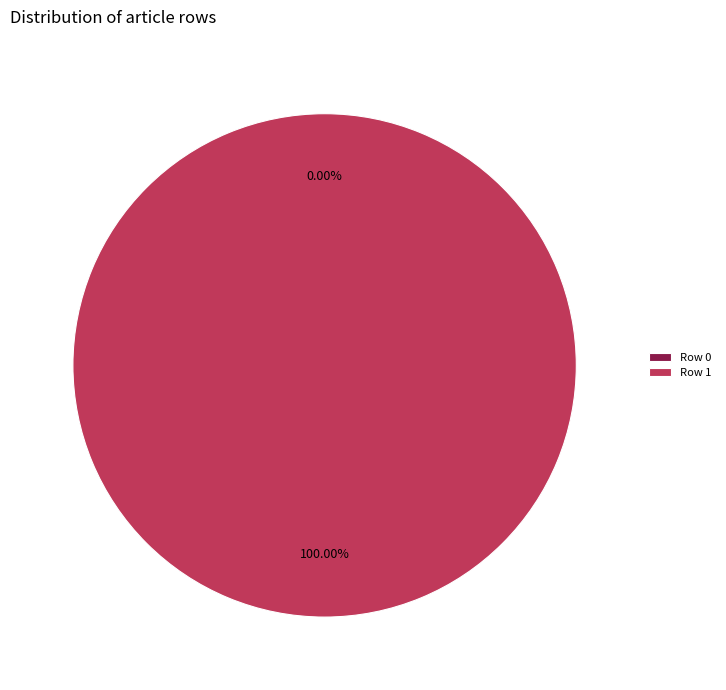

How many slices are in this pie chart?

2